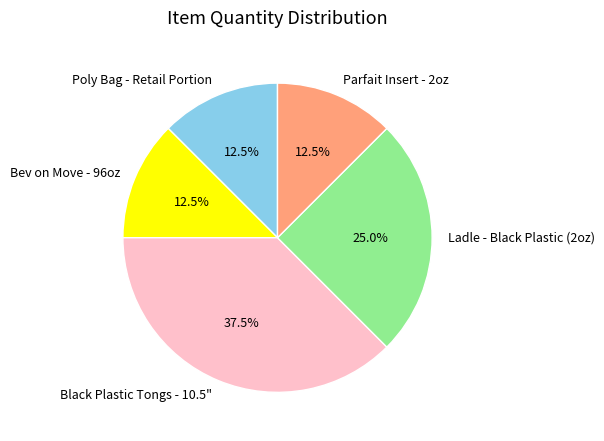

Is there any slice that represents more than half of the pie?

No